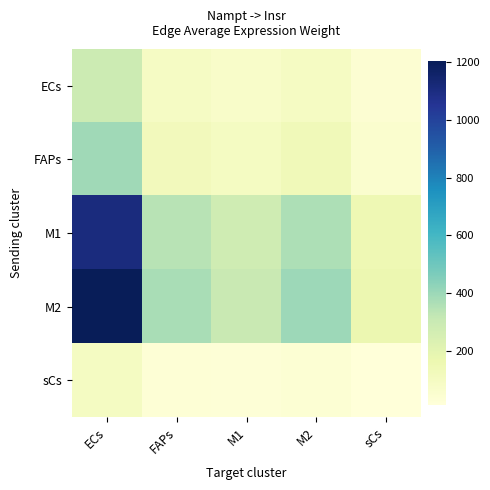

Rank the series by their maximum value, from lowest to highest.

sCs, ECs, FAPs, M1, M2